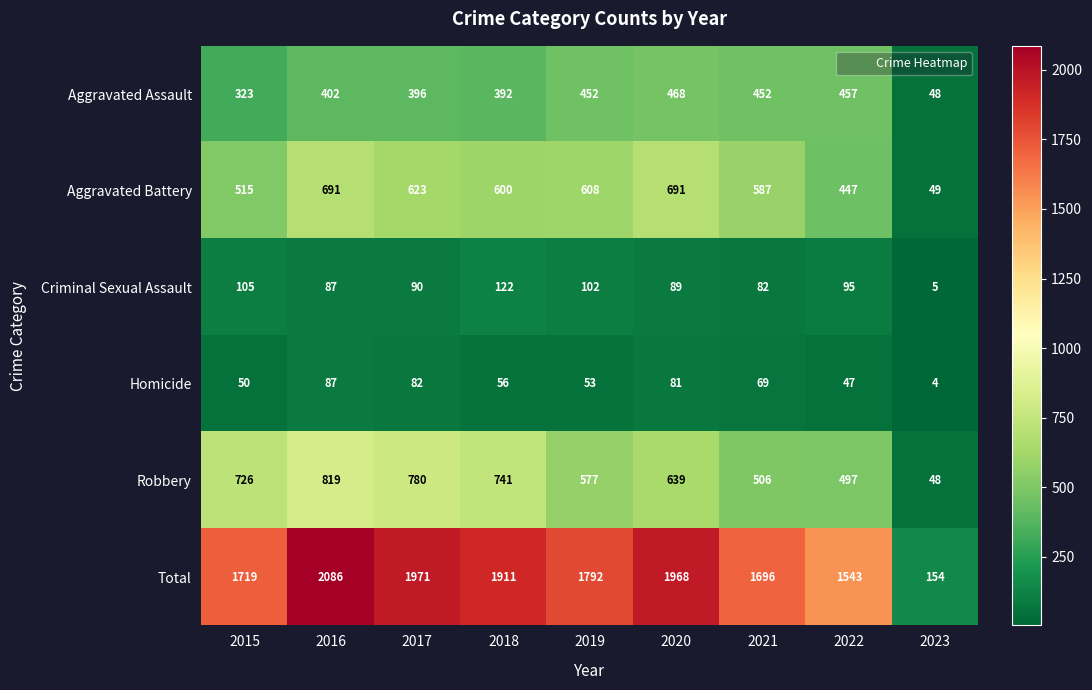

Between 2016 and 2020, which series saw the biggest shift?

Robbery